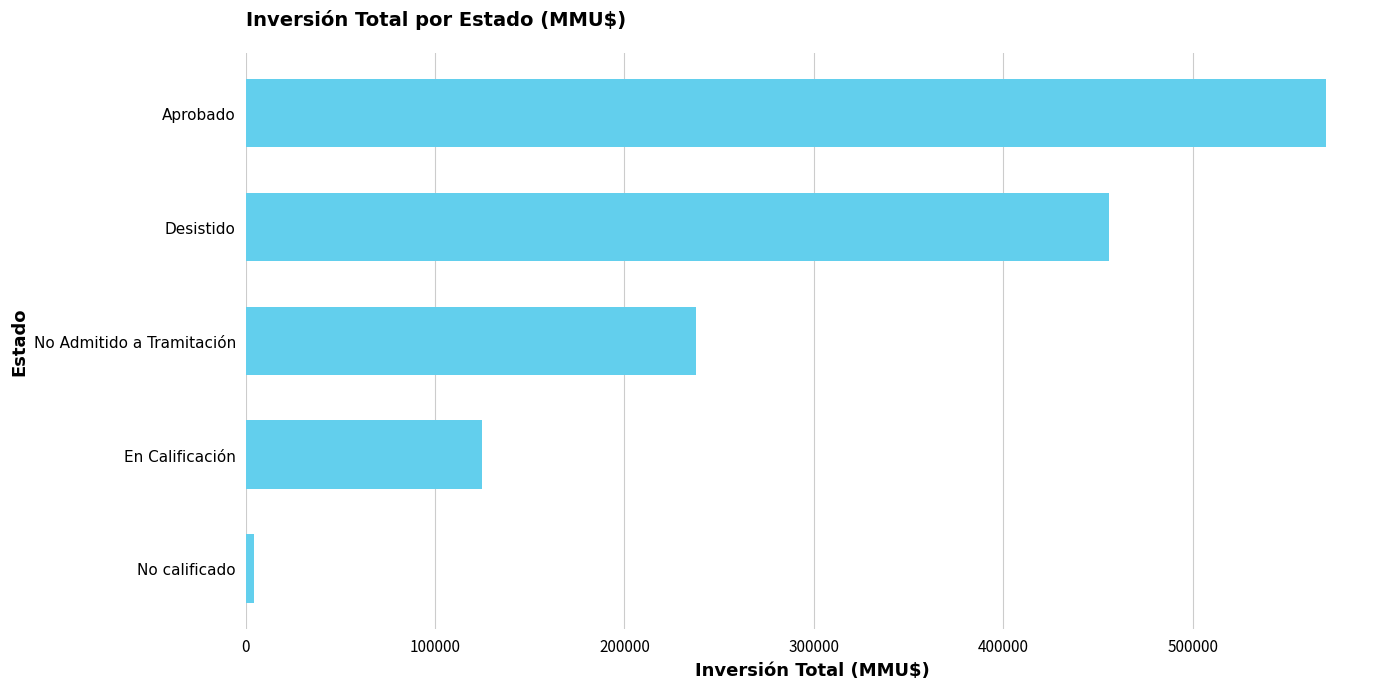

What is the sum of the values at Desistido and Aprobado?

1025751